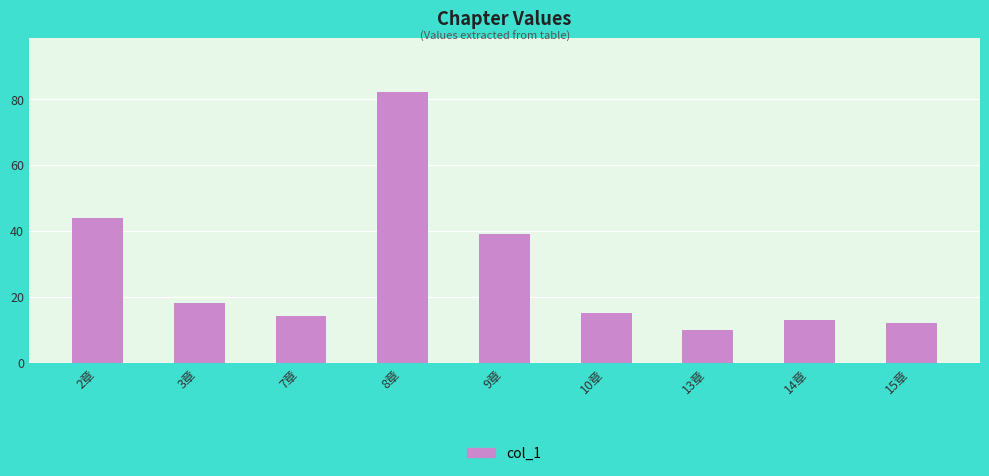

What is the sum of all values?

247